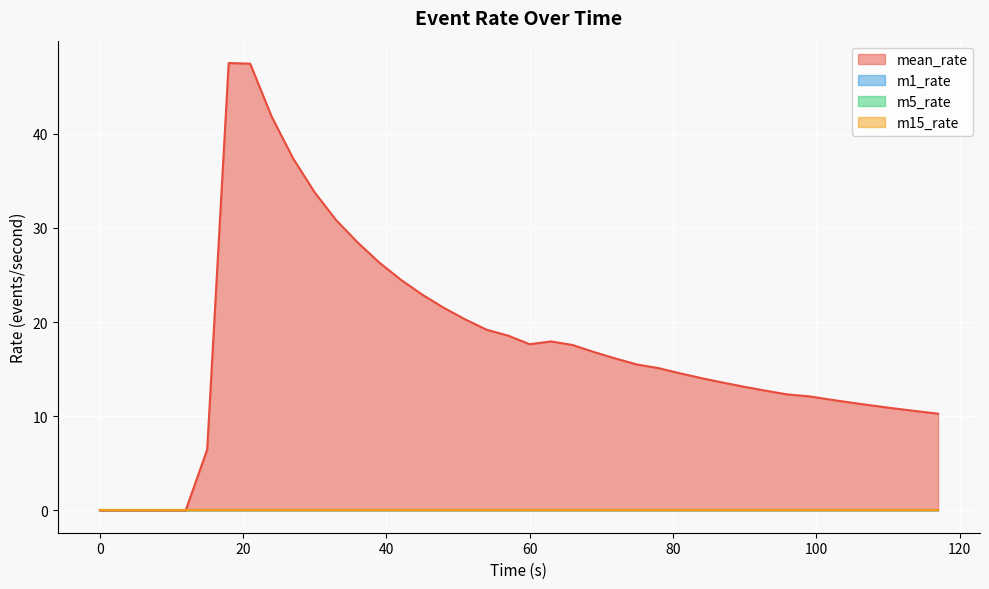

The value of m1_rate at 18 is 0.0. True or false?

True